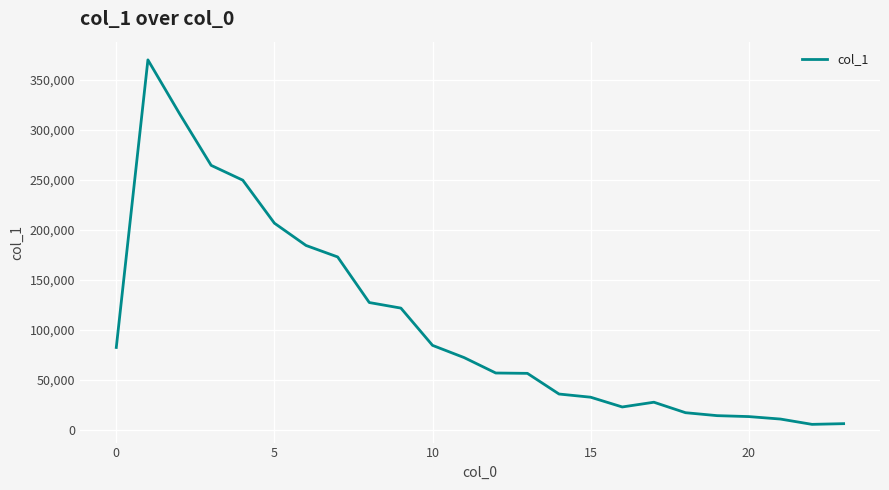

Does the chart have visible grid lines?

Yes